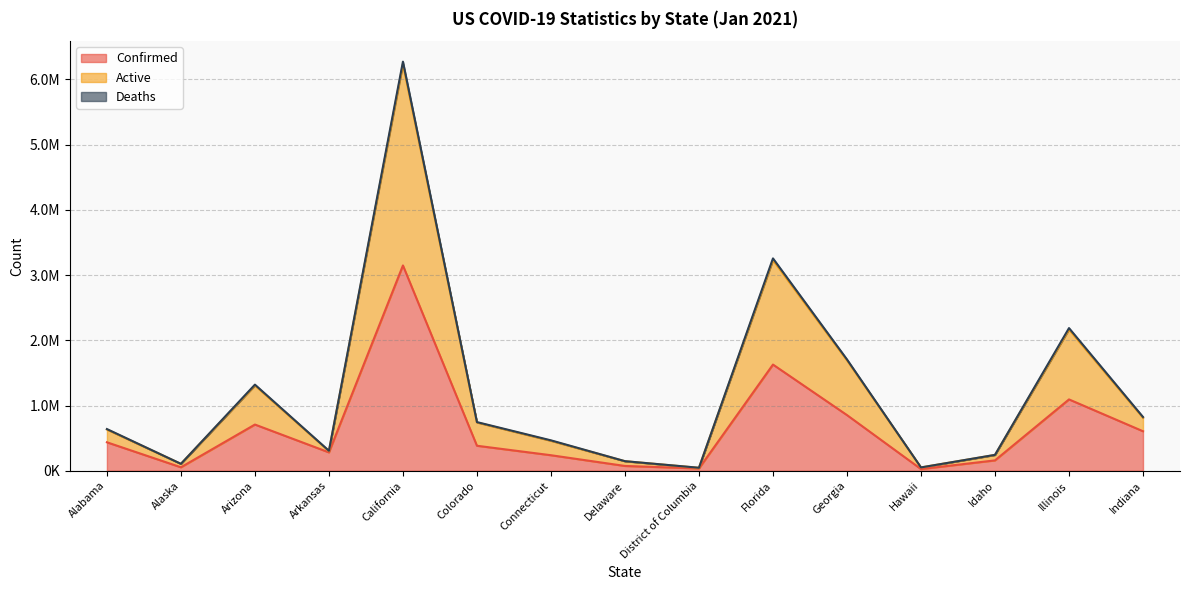

Does the chart have visible grid lines?

Yes